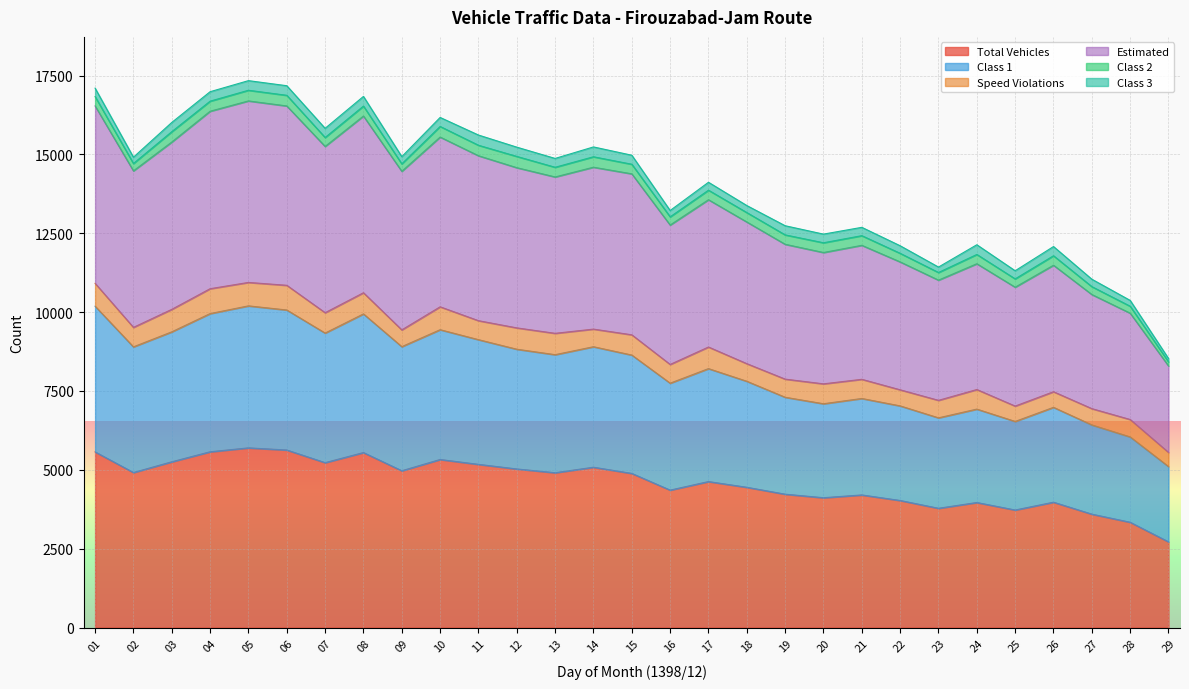

What is the average value of the Total Vehicles series?

4617